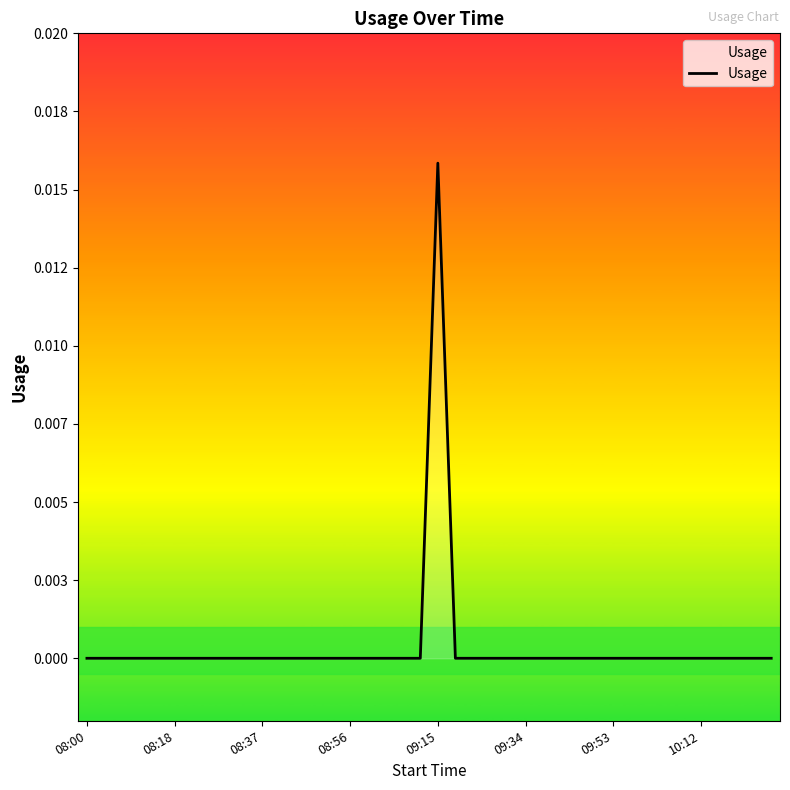

Does the chart display data point markers on the line(s)?

No